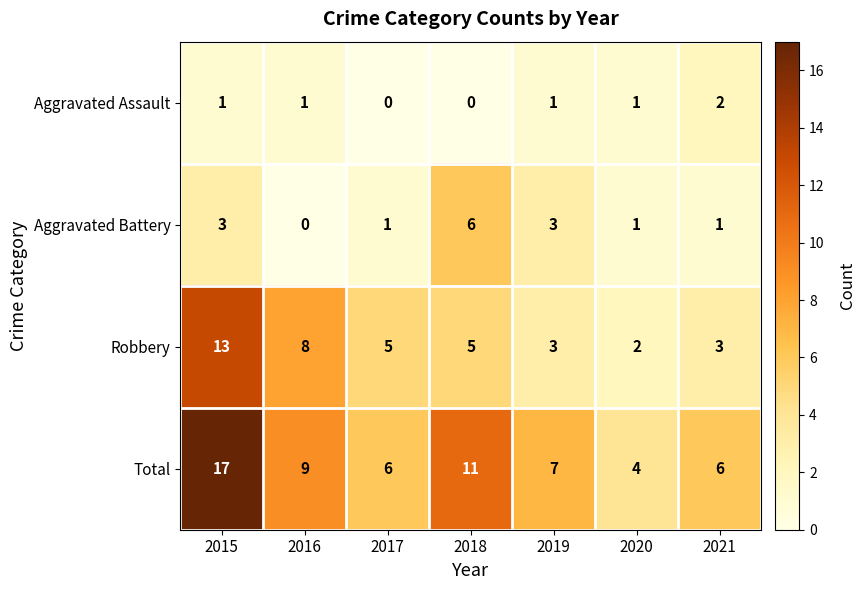

At how many categories does at least one series exceed 0?

7